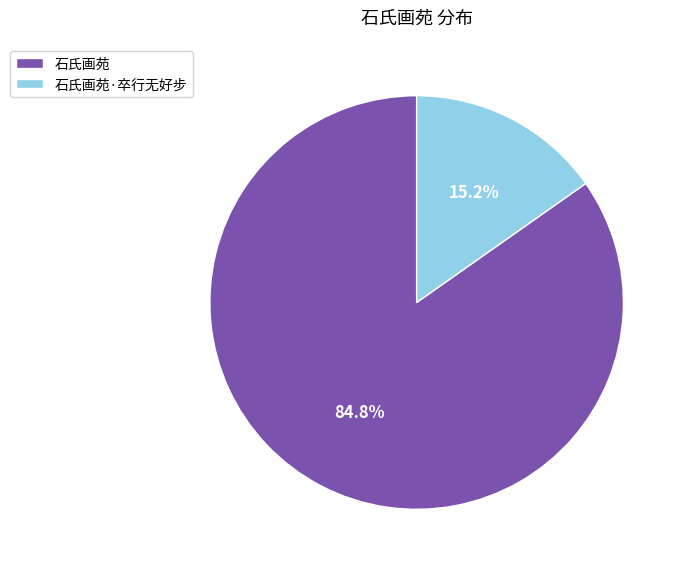

True or false: 石氏画苑·卒行无好步 accounts for 27% of the total.

False